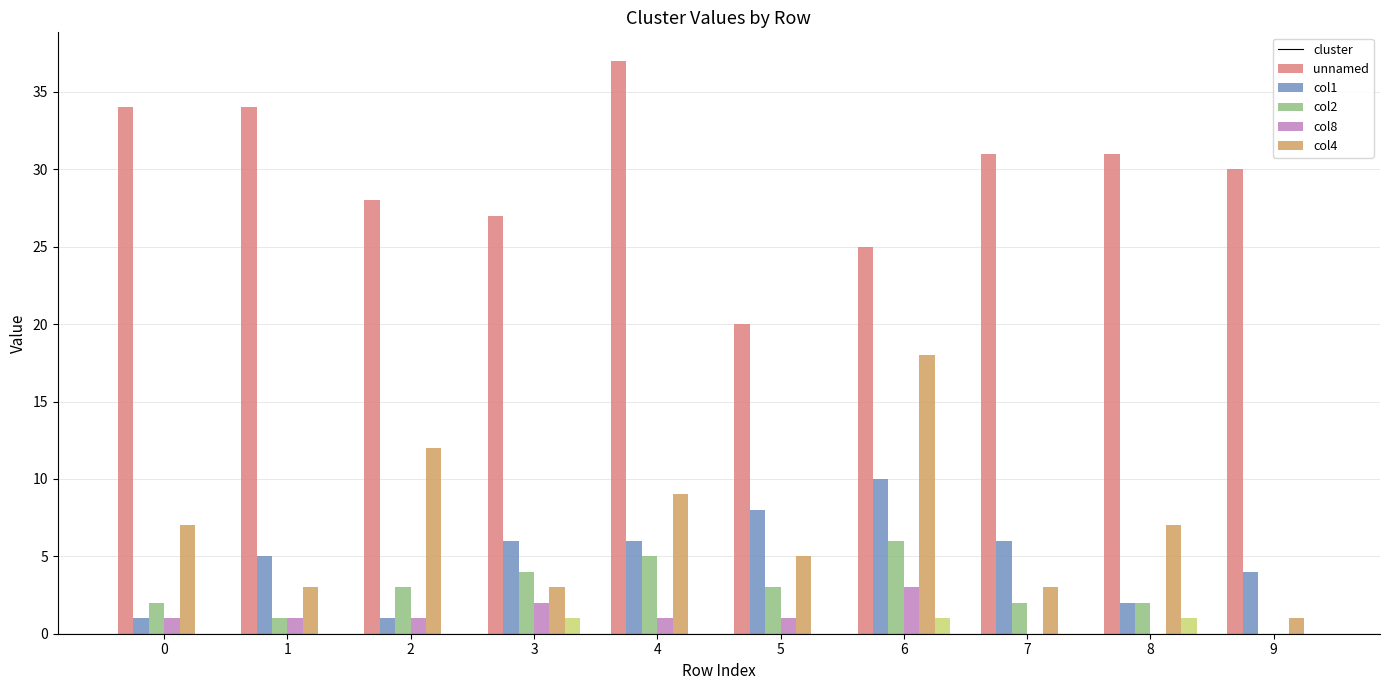

True or false: col8 has a value of 12 at 2.

True